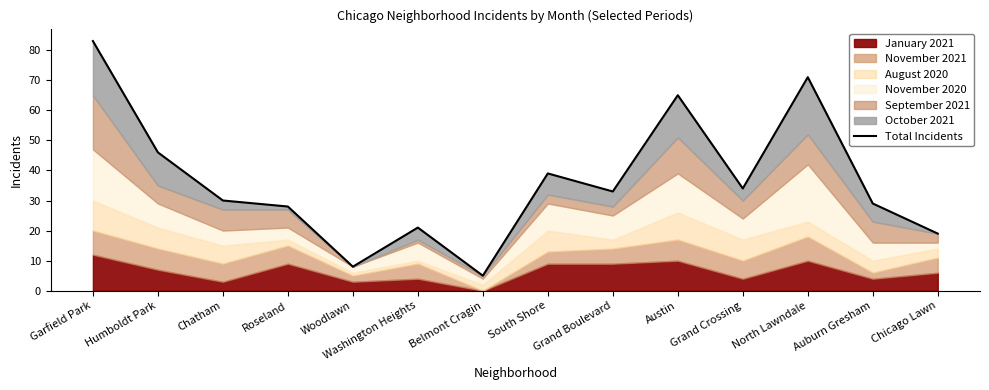

Rank the categories by value from highest to lowest.

Garfield Park, North Lawndale, Austin, Humboldt Park, South Shore, Grand Crossing, Grand Boulevard, Chatham, Auburn Gresham, Roseland, Washington Heights, Chicago Lawn, Woodlawn, Belmont Cragin